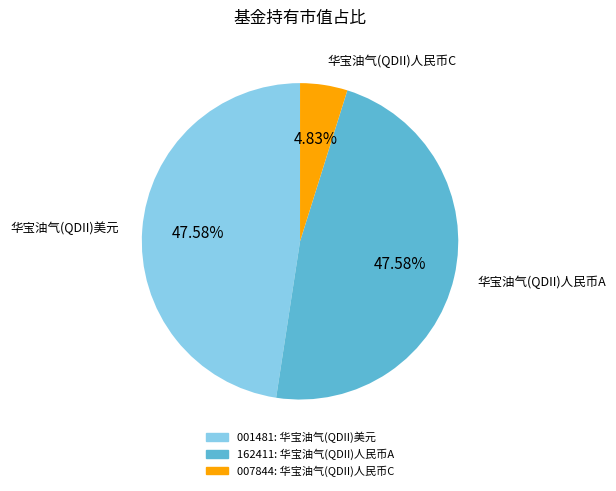

How many segments does this pie chart have?

3